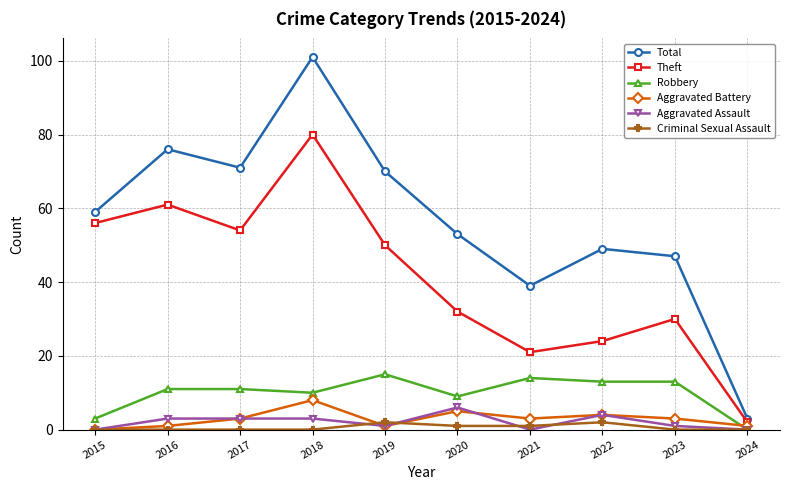

Is it true that Aggravated Battery equals 4 at 2022?

True